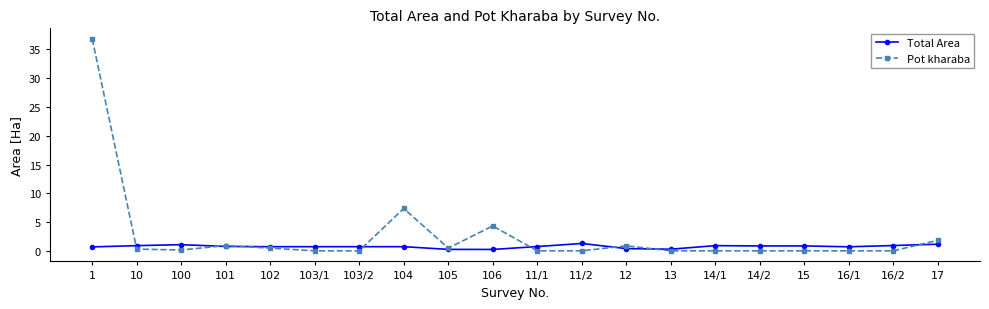

Which series has the largest total across all categories?

Pot kharaba